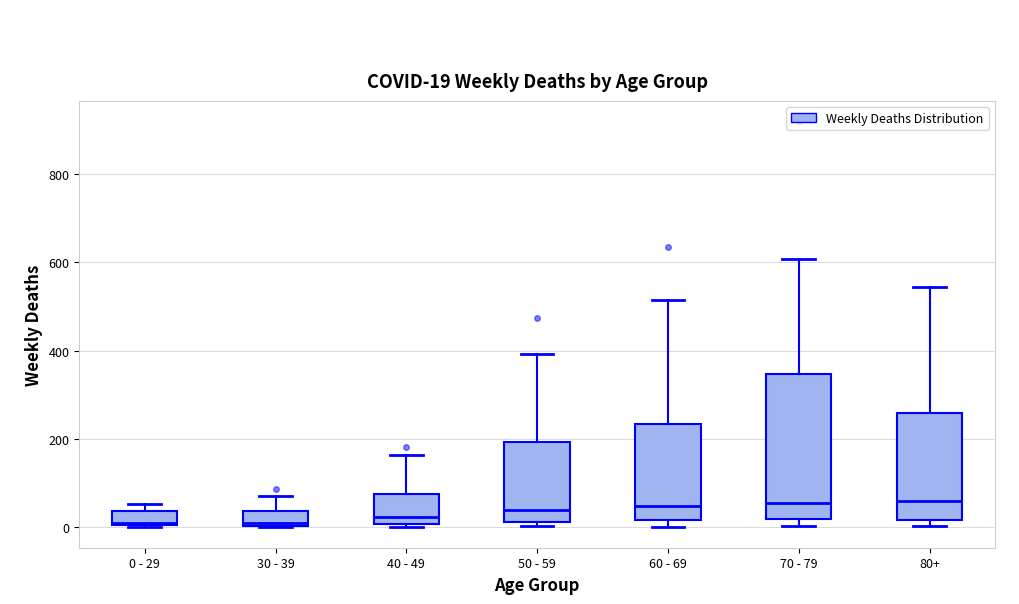

Which box is the tallest, from its lower edge to its upper edge?

70 - 79